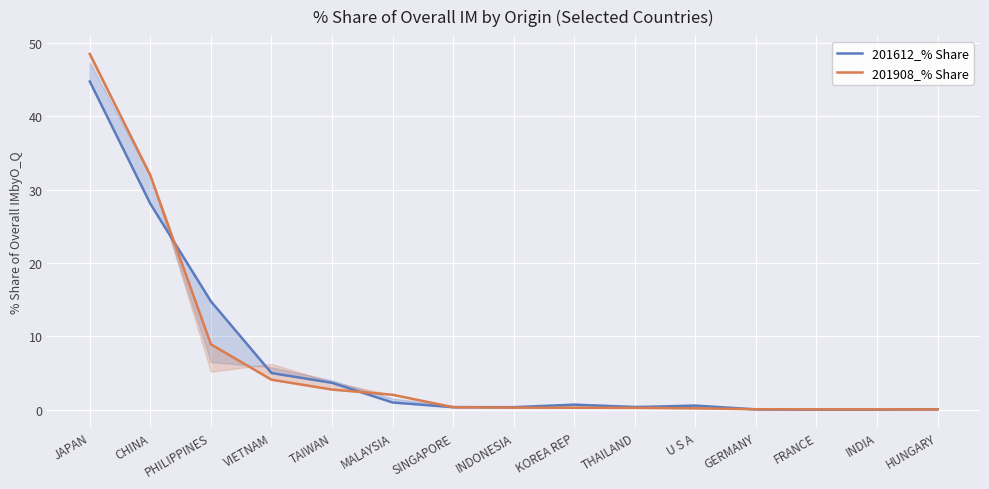

What is the value of the 201612_% Share point at the 2nd from the left?

28.1